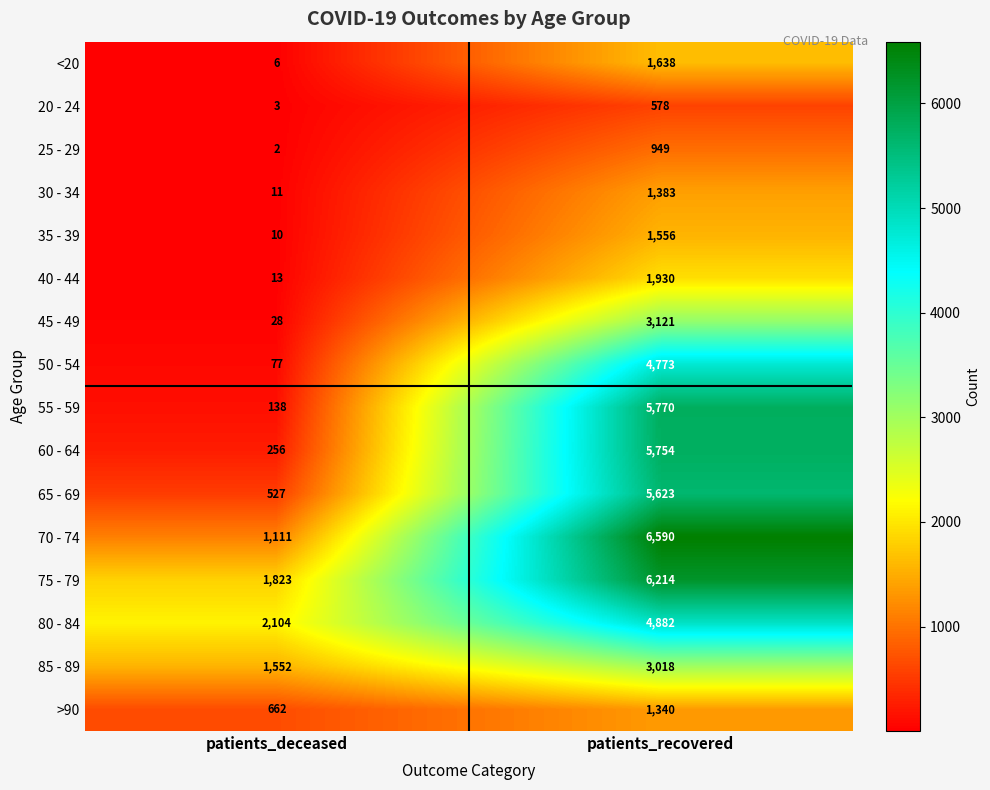

What value does the 75 - 79 series have at patients_recovered, to the nearest 50?

6200